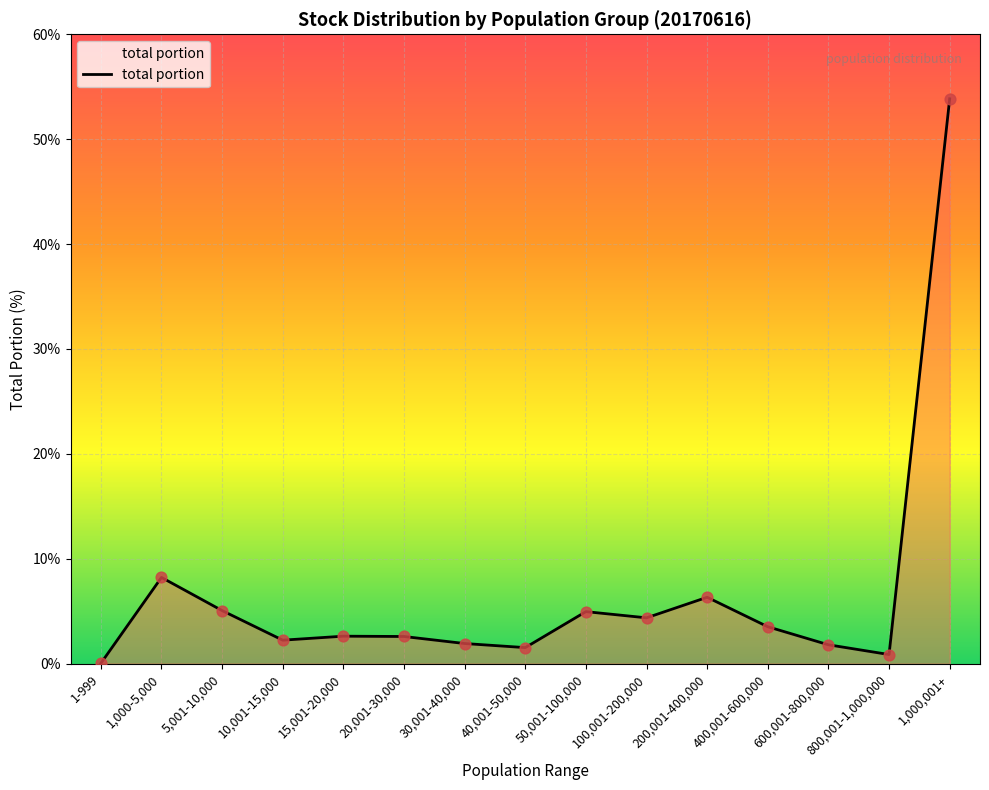

Between 100,001-200,000 and 200,001-400,000, which is larger?

200,001-400,000